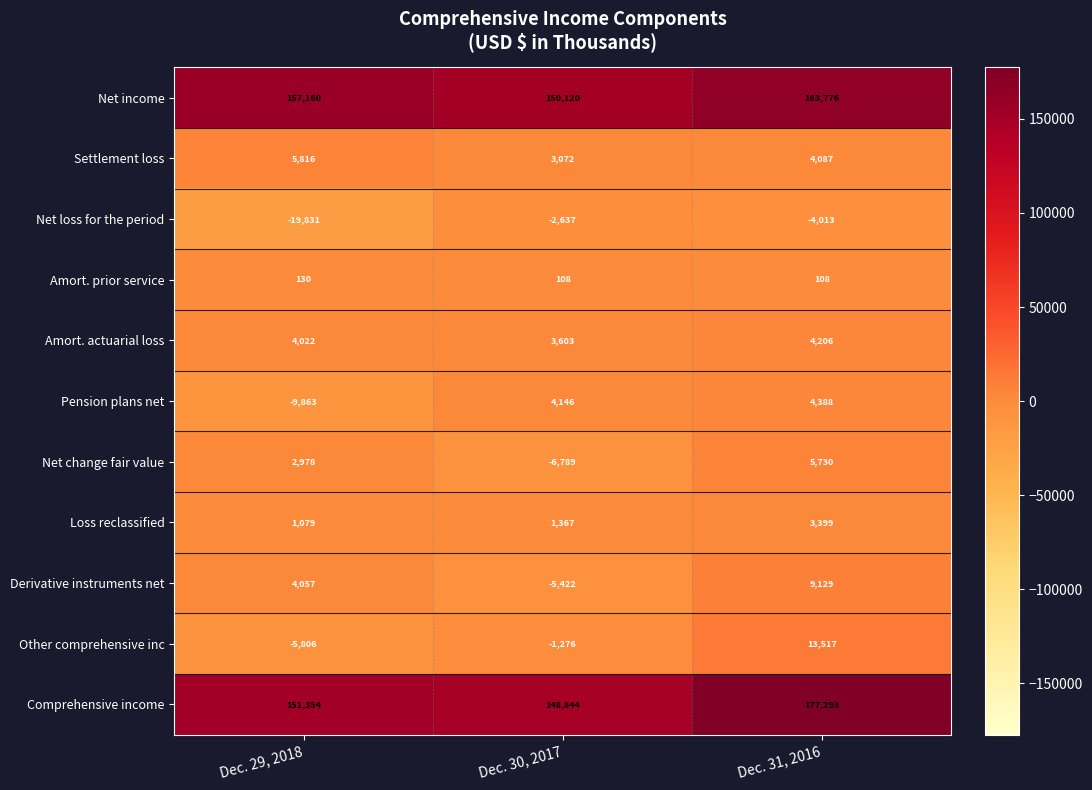

Which series has the widest spread of values?

Comprehensive income